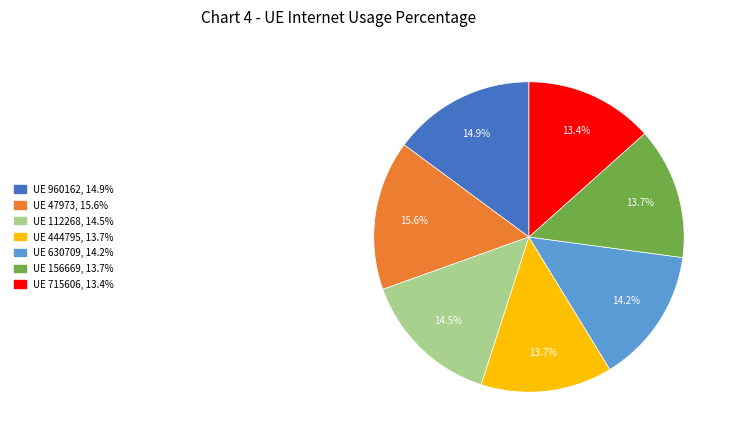

Is there a majority slice in this chart?

No